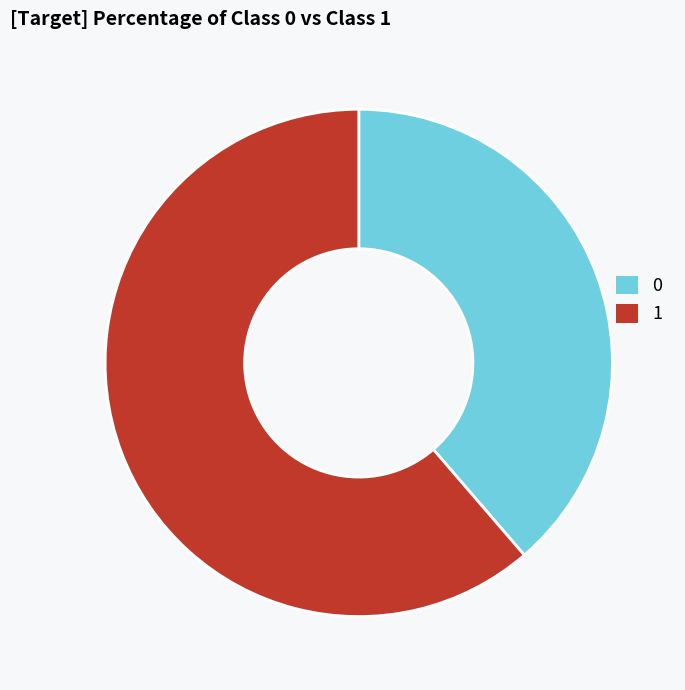

How many segments does this pie chart have?

2